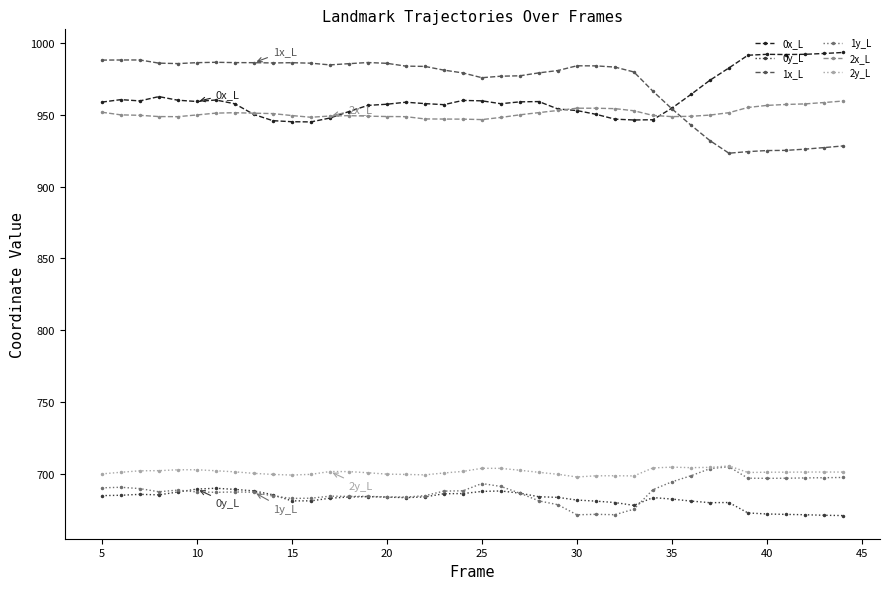

What is the value of the 1x_L point at the 38th from the left?

926.1